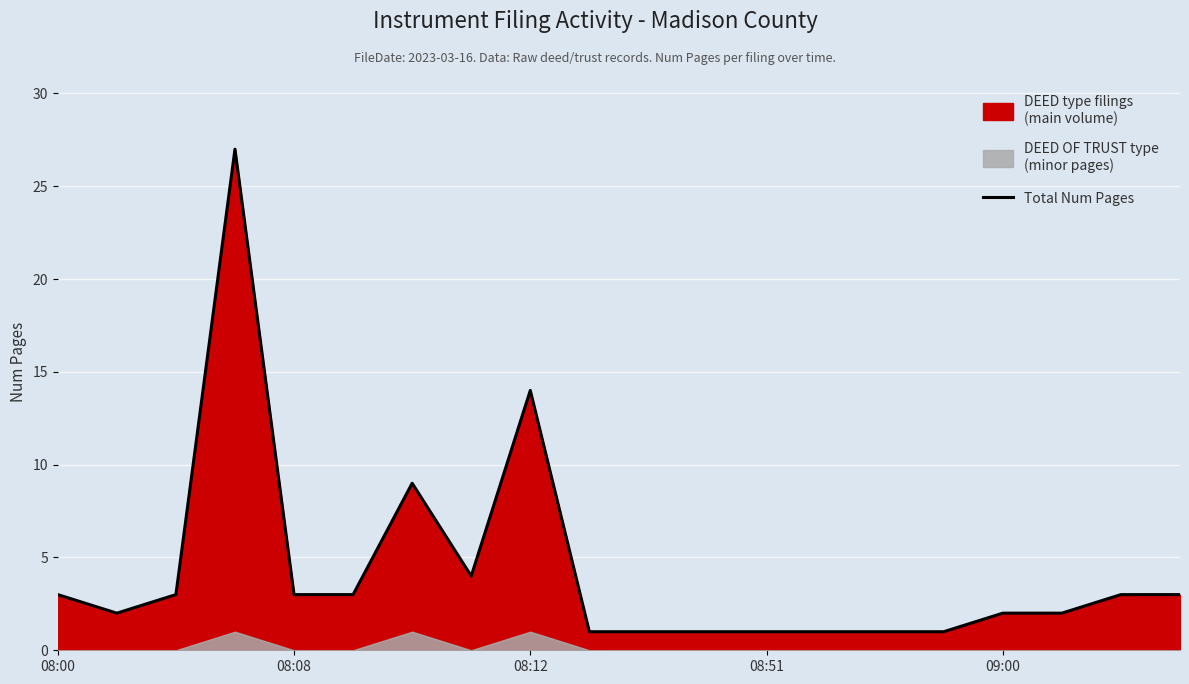

What is the difference between the values at 08:51 and 11?

26